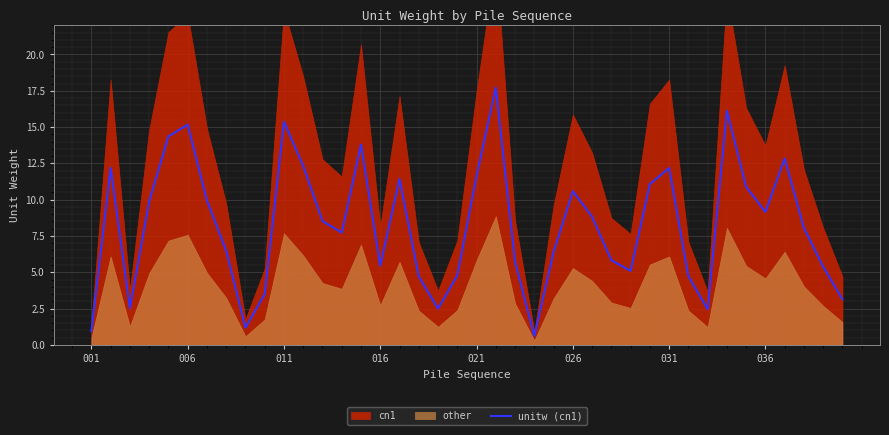

Between 39 and 16, which is larger?

16